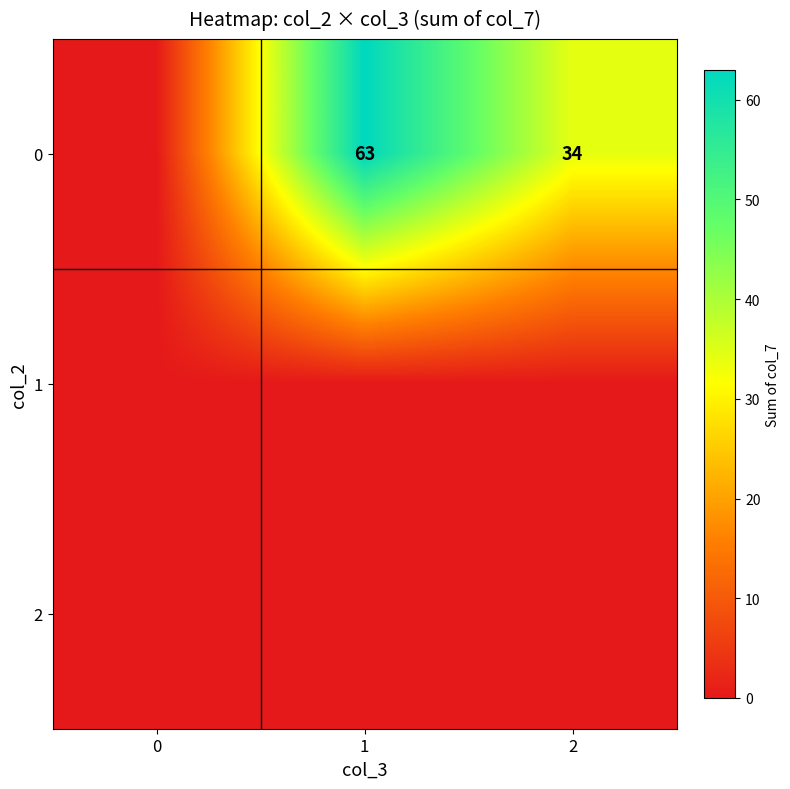

Where does the 0 series first go above 34?

1